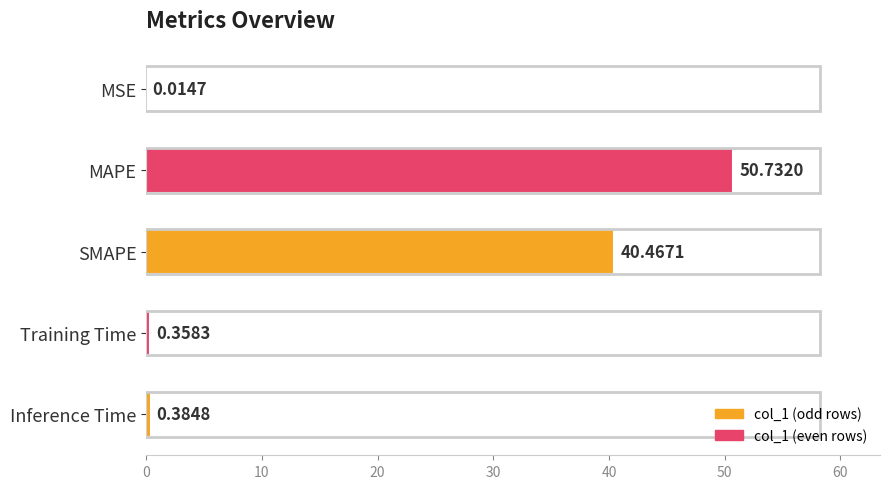

Between Inference Time and SMAPE, which is larger?

SMAPE